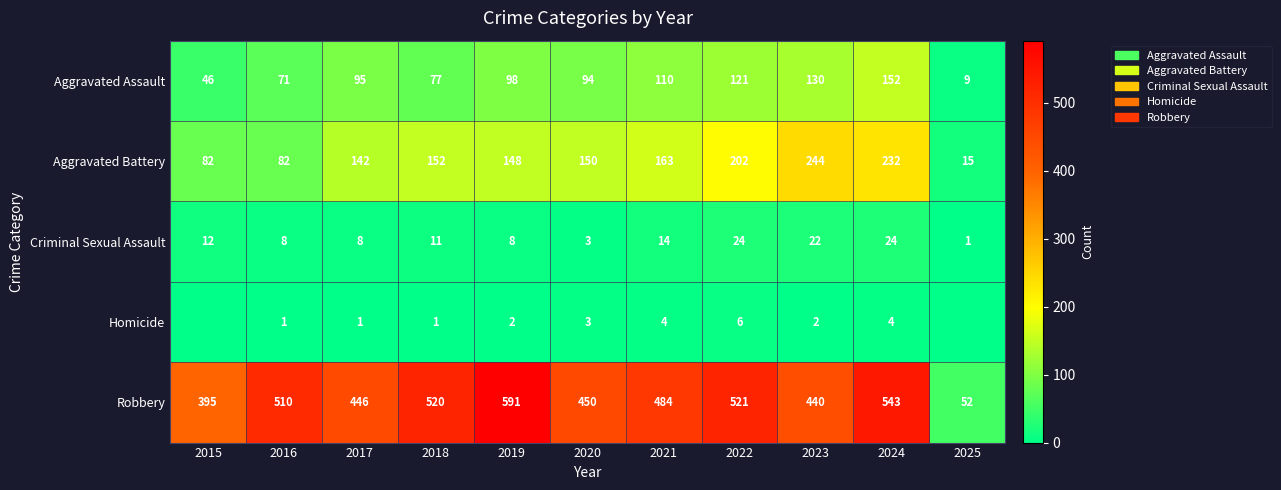

What is the minimum value for Robbery?

52